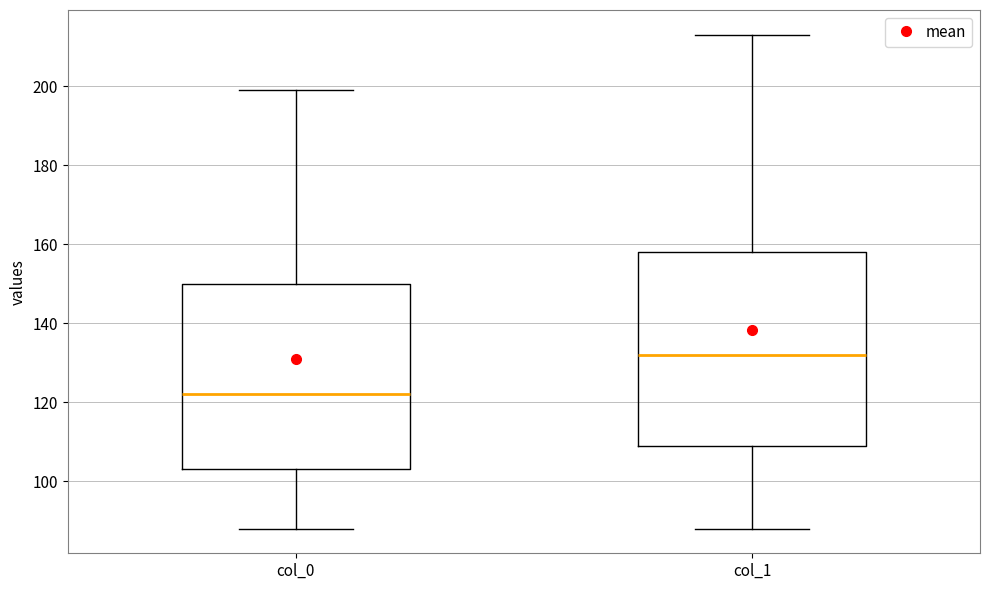

Which box is the tallest, from its lower edge to its upper edge?

col_1